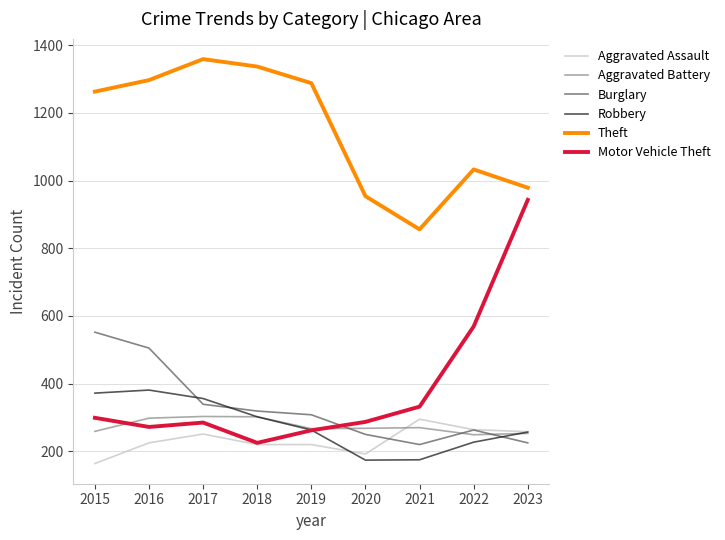

In Aggravated Battery, how many points are lower than both neighbors (excluding endpoints)?

2